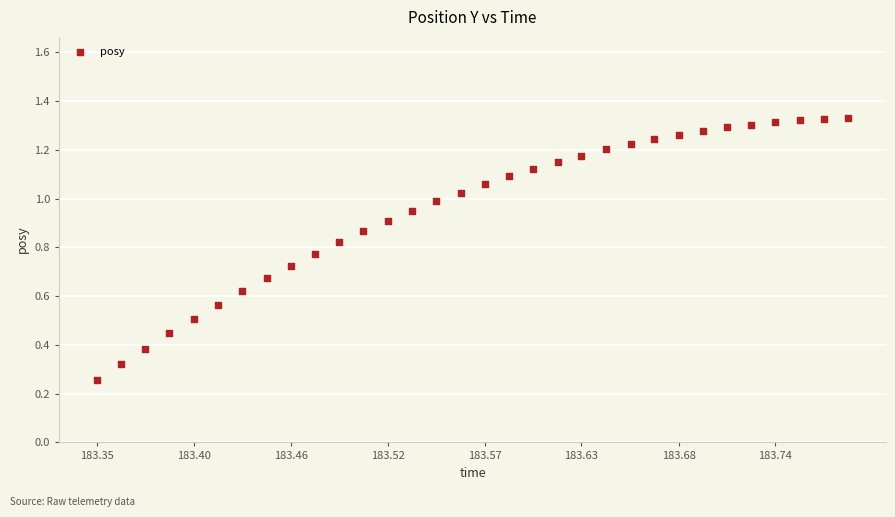

Count the number of points in this scatter plot.

32